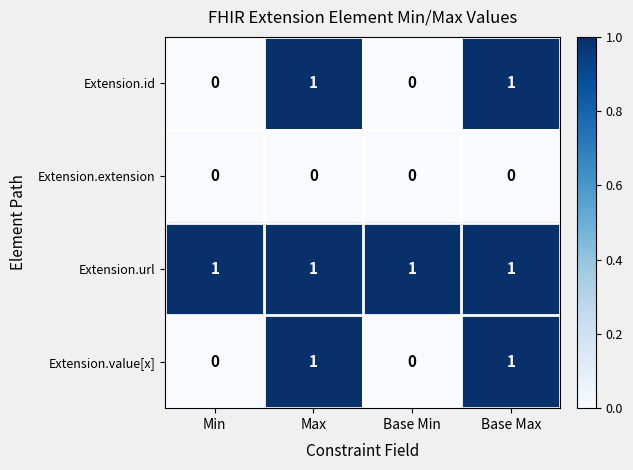

Reading left to right, transcribe all the data shown in this chart.

Extension.id: 0	1	0	1
Extension.extension: 0	0	0	0
Extension.url: 1	1	1	1
Extension.value[x]: 0	1	0	1